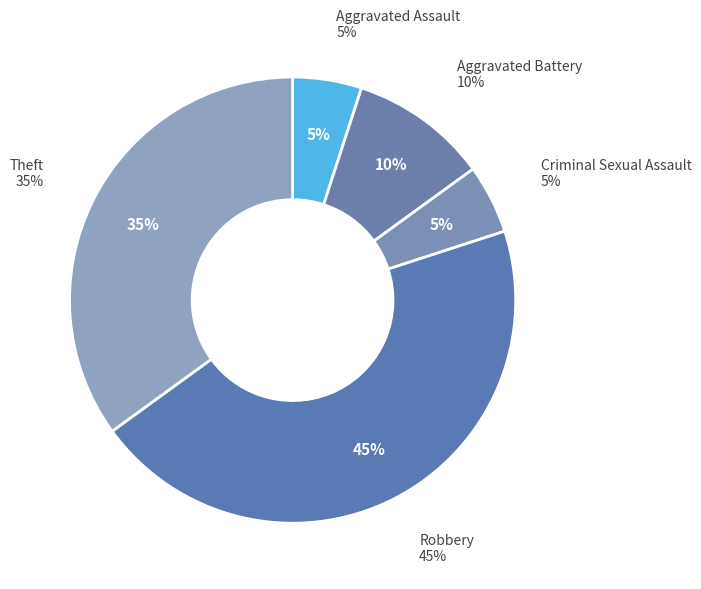

Which category has the smallest portion of the pie?

Aggravated Assault